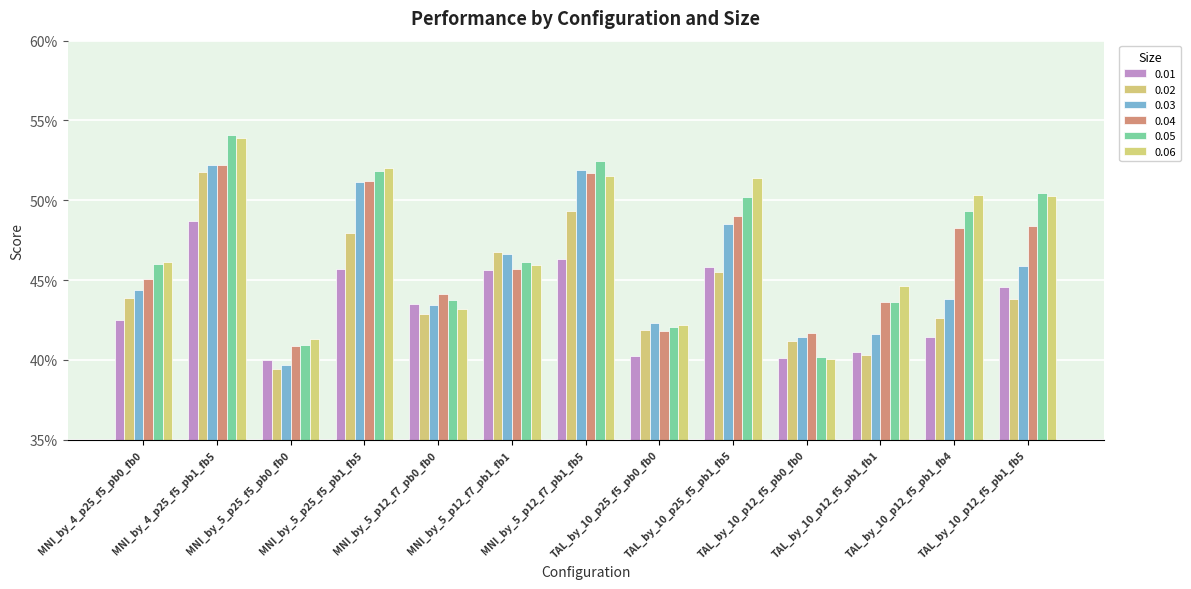

Which category has the lowest value across all series?

MNI_by_5_p25_f5_pb0_fb0